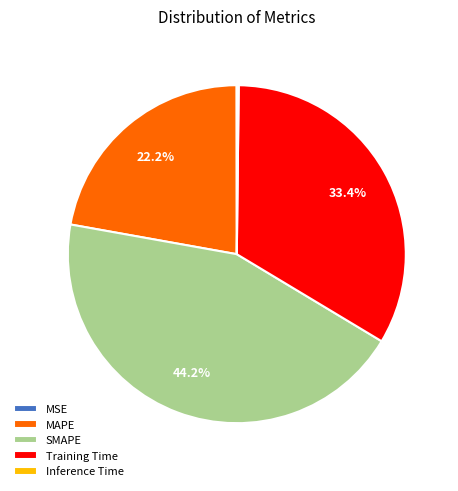

What portion of the pie excludes SMAPE?

55.8%